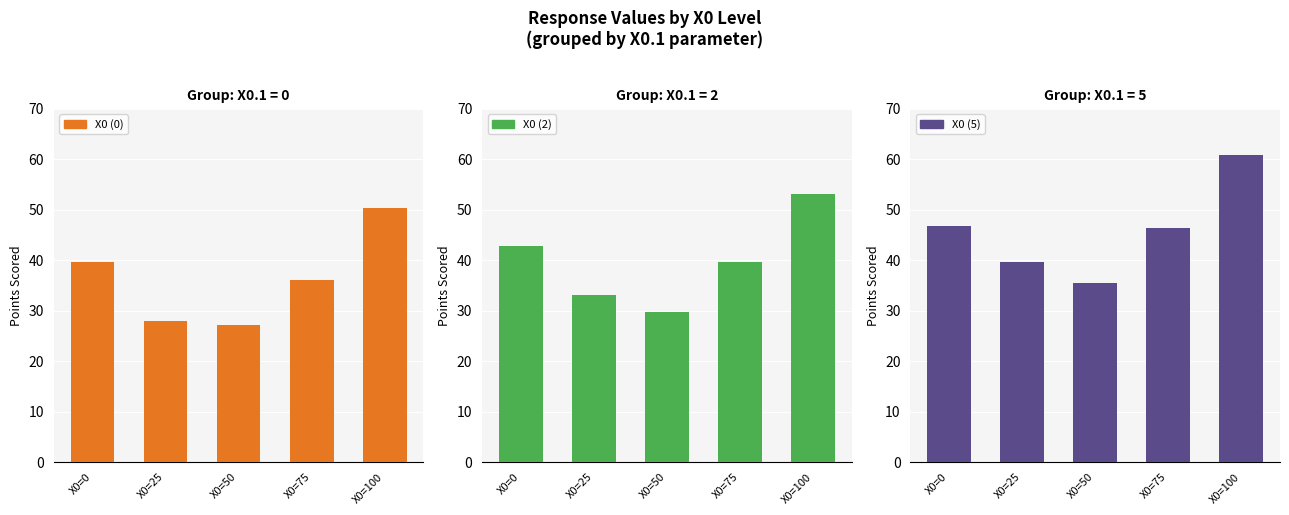

The X0 (5) series shows 46.8 at X0=0. True or false?

True